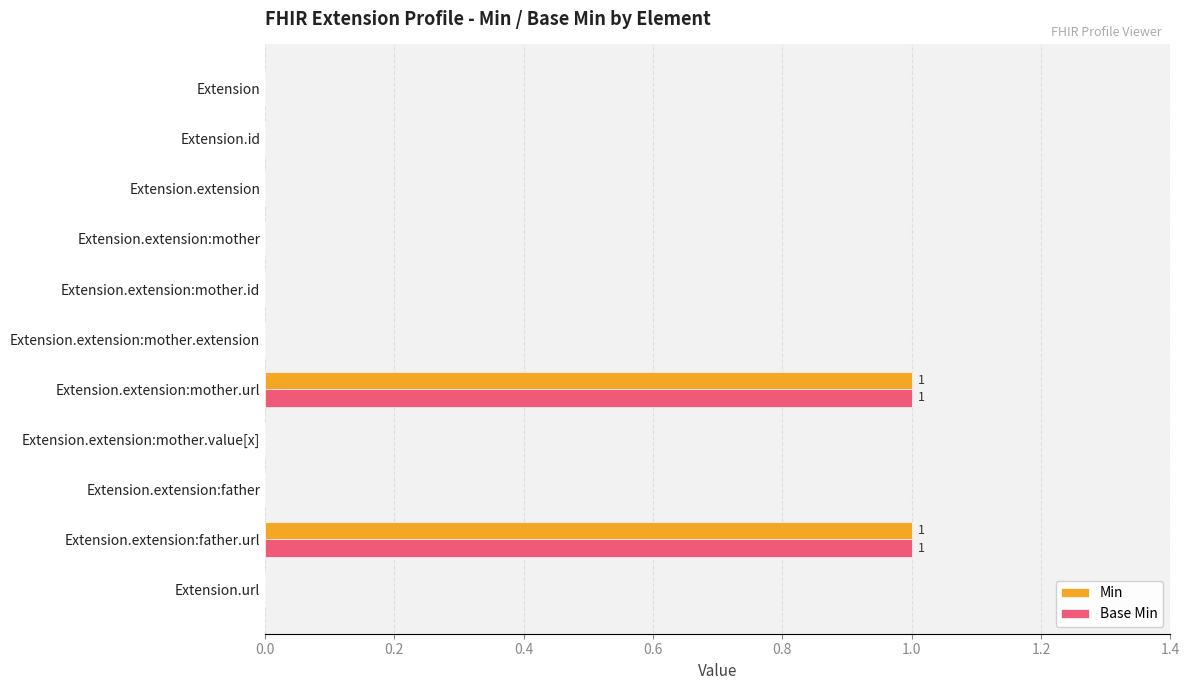

The value of Min at Extension.extension:father.url is 1. True or false?

True